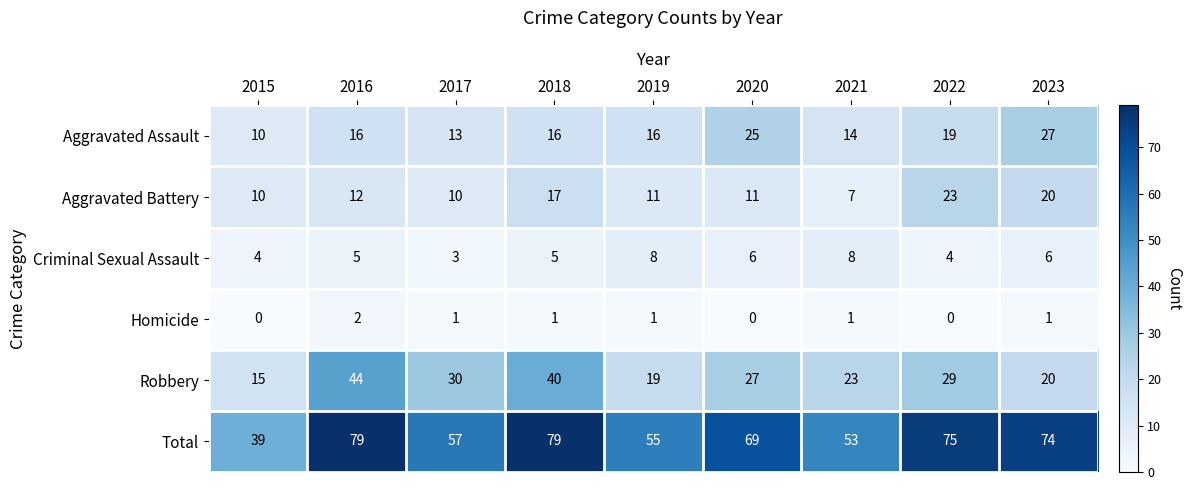

Count the number of categories in the chart.

9